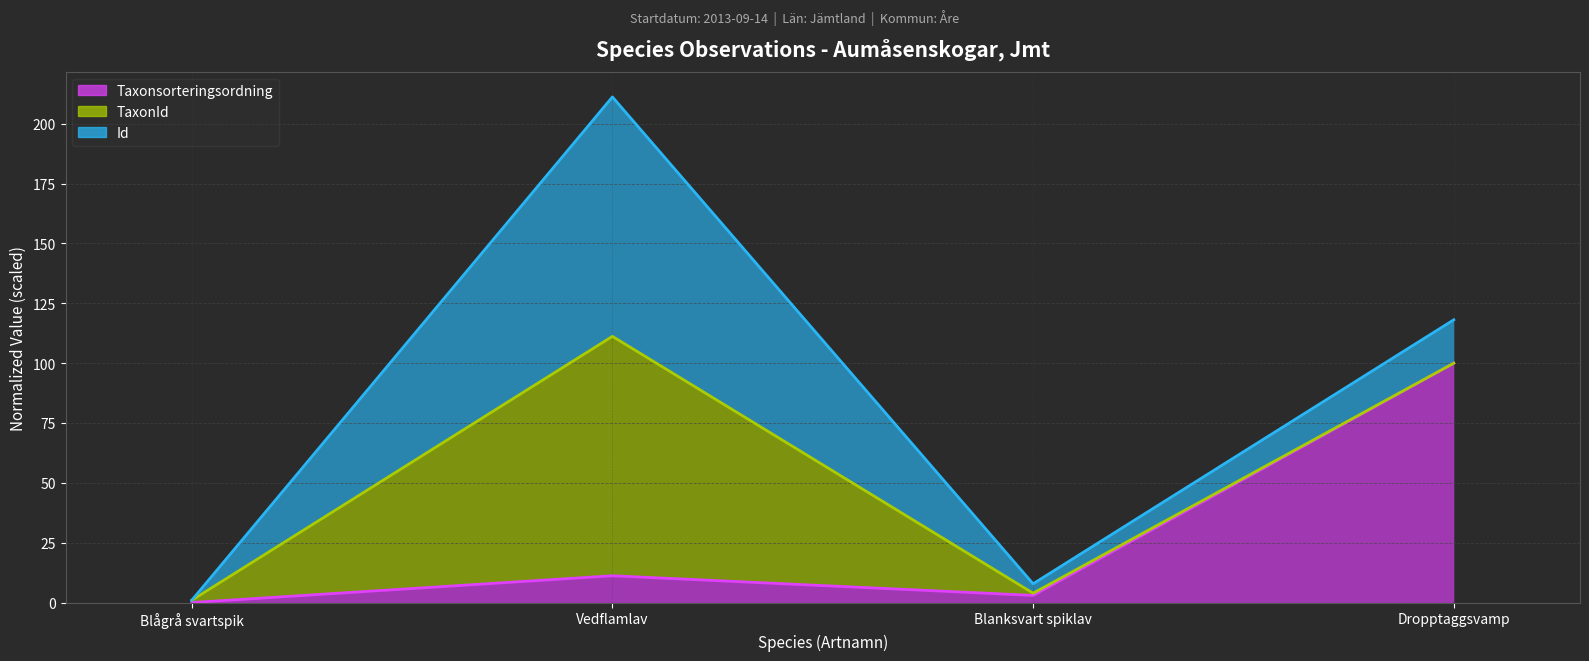

What are all the series names shown in the legend?

Taxonsorteringsordning (line), TaxonId (line), Id (line)